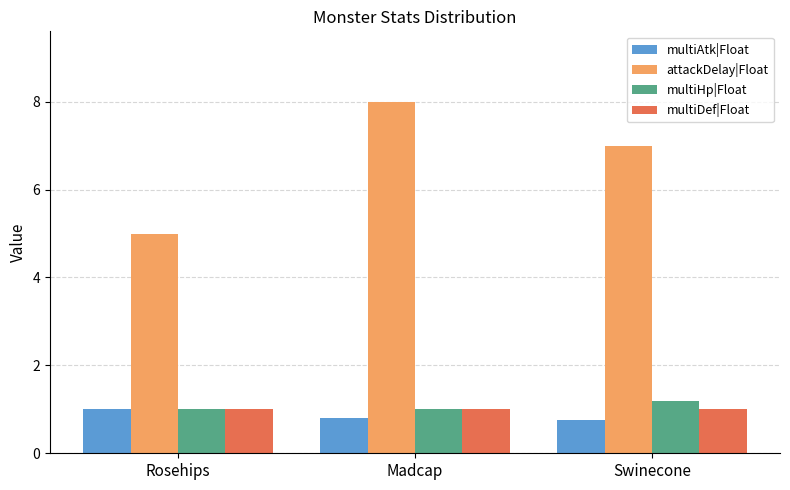

What is the label of the 3rd bar from the left?

Swinecone